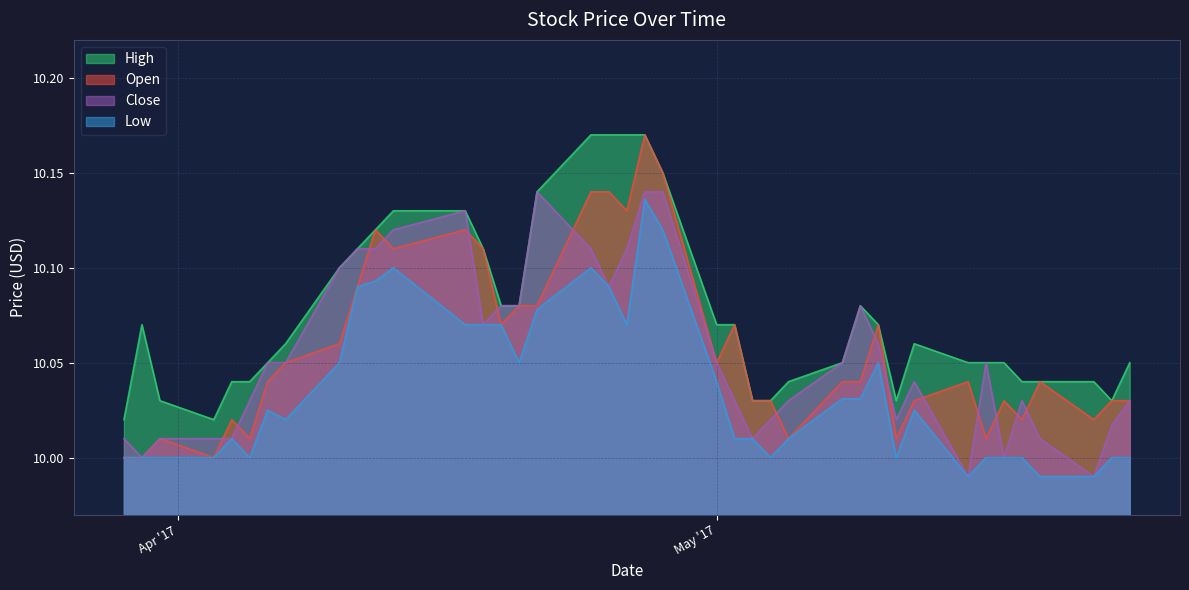

Reading left to right, transcribe all the data shown in this chart.

open: 10.0	10.0	10.0	10.0	10.0	10.0	10.0	10.1	10.1	10.1	10.1	10.1	10.1	10.1	10.1	10.1	10.1	10.1	10.1	10.1	10.2	10.2	10.1	10.1	10.0	10.0	10.0	10.0	10.0	10.1	10.0	10.0	10.0	10.0	10.0	10.0	10.0	10.0	10.0	10.0
high: 10.0	10.1	10.0	10.0	10.0	10.0	10.1	10.1	10.1	10.1	10.1	10.1	10.1	10.1	10.1	10.1	10.1	10.2	10.2	10.2	10.2	10.2	10.1	10.1	10.0	10.0	10.0	10.1	10.1	10.1	10.0	10.1	10.1	10.1	10.1	10.0	10.0	10.0	10.0	10.1
low: 10.0	10.0	10.0	10.0	10.0	10.0	10.0	10.0	10.1	10.1	10.1	10.1	10.1	10.1	10.1	10.1	10.1	10.1	10.1	10.1	10.1	10.1	10.0	10.0	10.0	10.0	10.0	10.0	10.0	10.1	10.0	10.0	10.0	10.0	10.0	10.0	10.0	10.0	10.0	10.0
close: 10.0	10.0	10.0	10.0	10.0	10.0	10.1	10.1	10.1	10.1	10.1	10.1	10.1	10.1	10.1	10.1	10.1	10.1	10.1	10.1	10.1	10.1	10.1	10.0	10.0	10.0	10.0	10.1	10.1	10.1	10.0	10.0	10.0	10.1	10.0	10.0	10.0	10.0	10.0	10.0